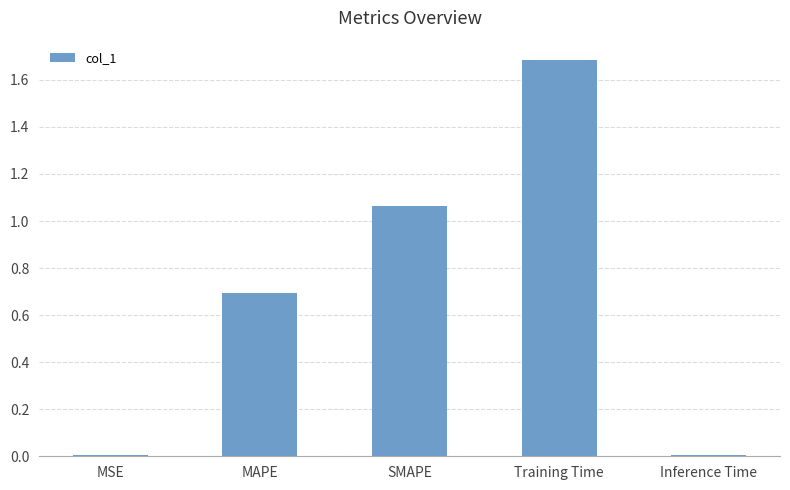

Which label corresponds to the largest value in the chart?

Training Time